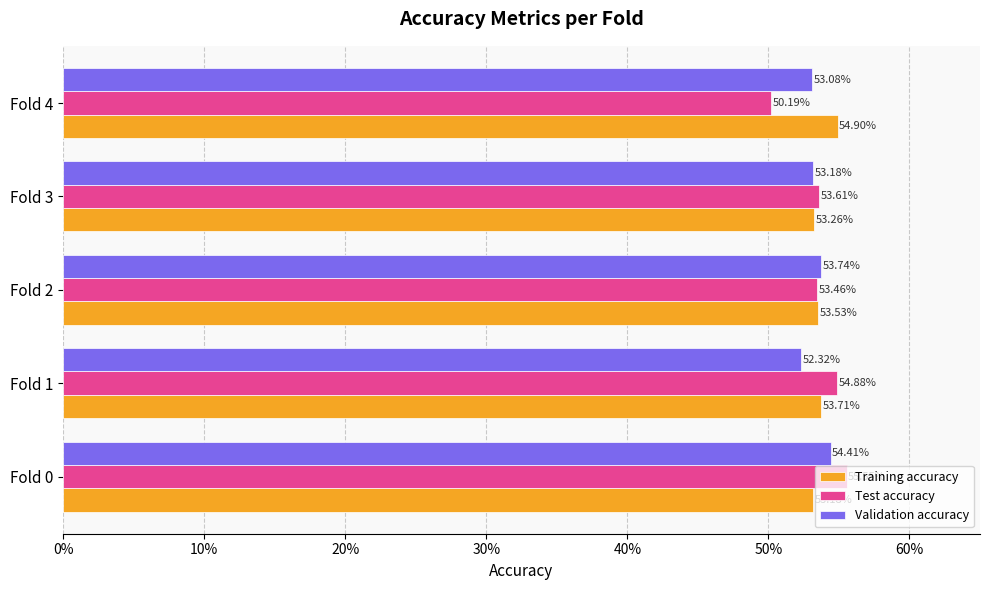

What are all the series names shown in the legend?

Training accuracy, Test accuracy, Validation accuracy